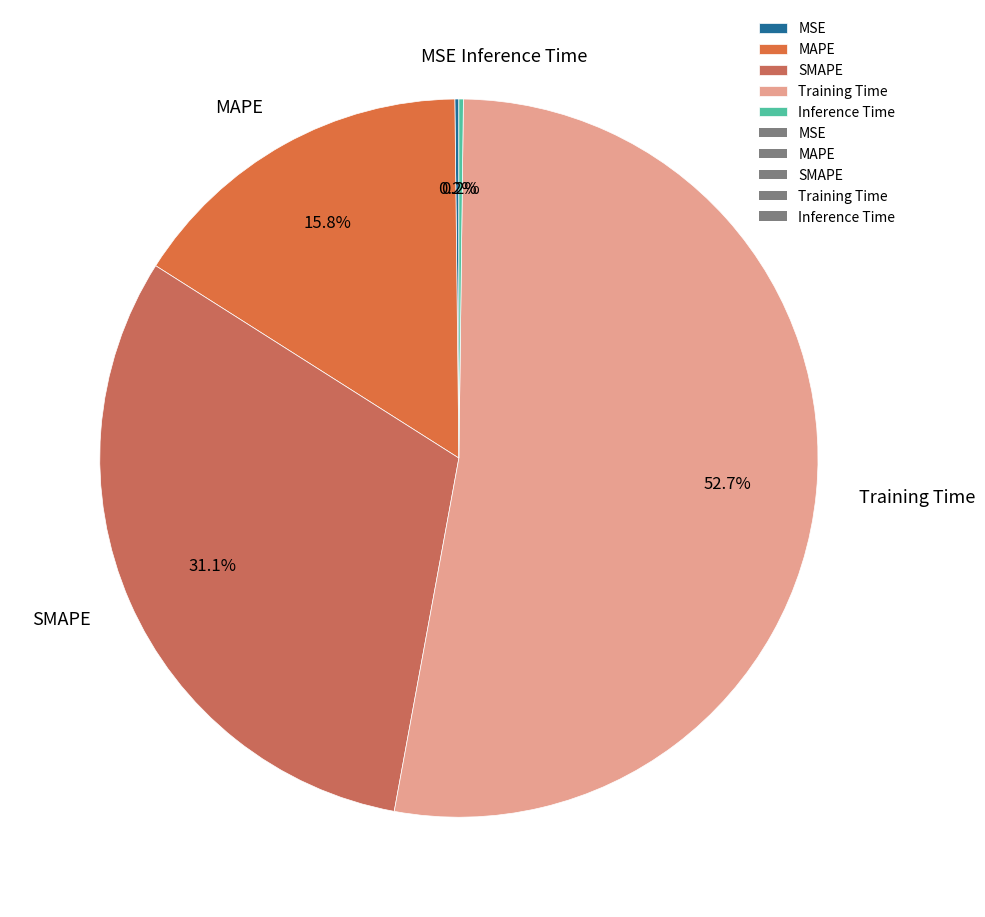

Do Training Time and SMAPE together represent more than half of the pie?

Yes